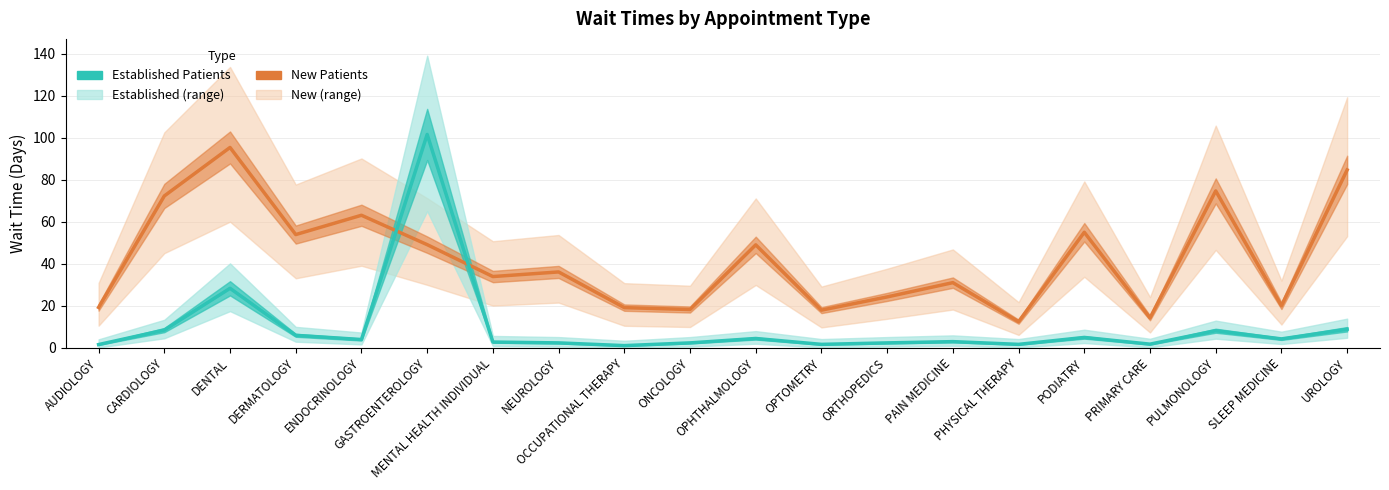

Which series changed the most between ORTHOPEDICS and PAIN MEDICINE?

New Patients